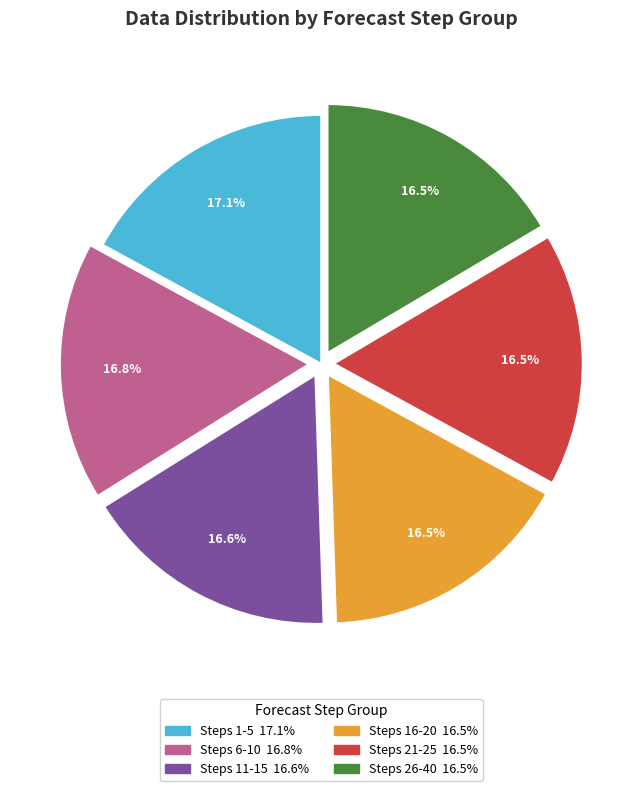

Is there a majority slice in this chart?

No